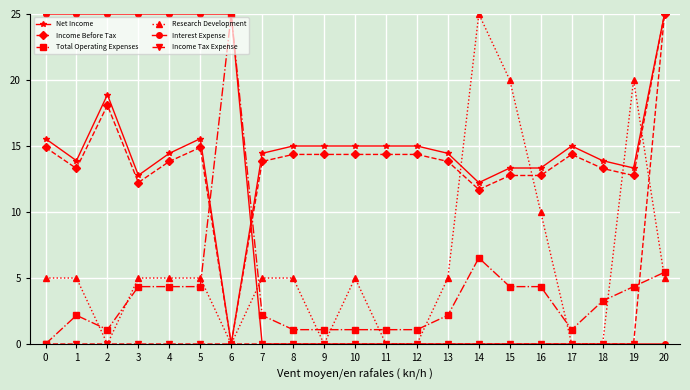

How many lines are shown in the chart?

6